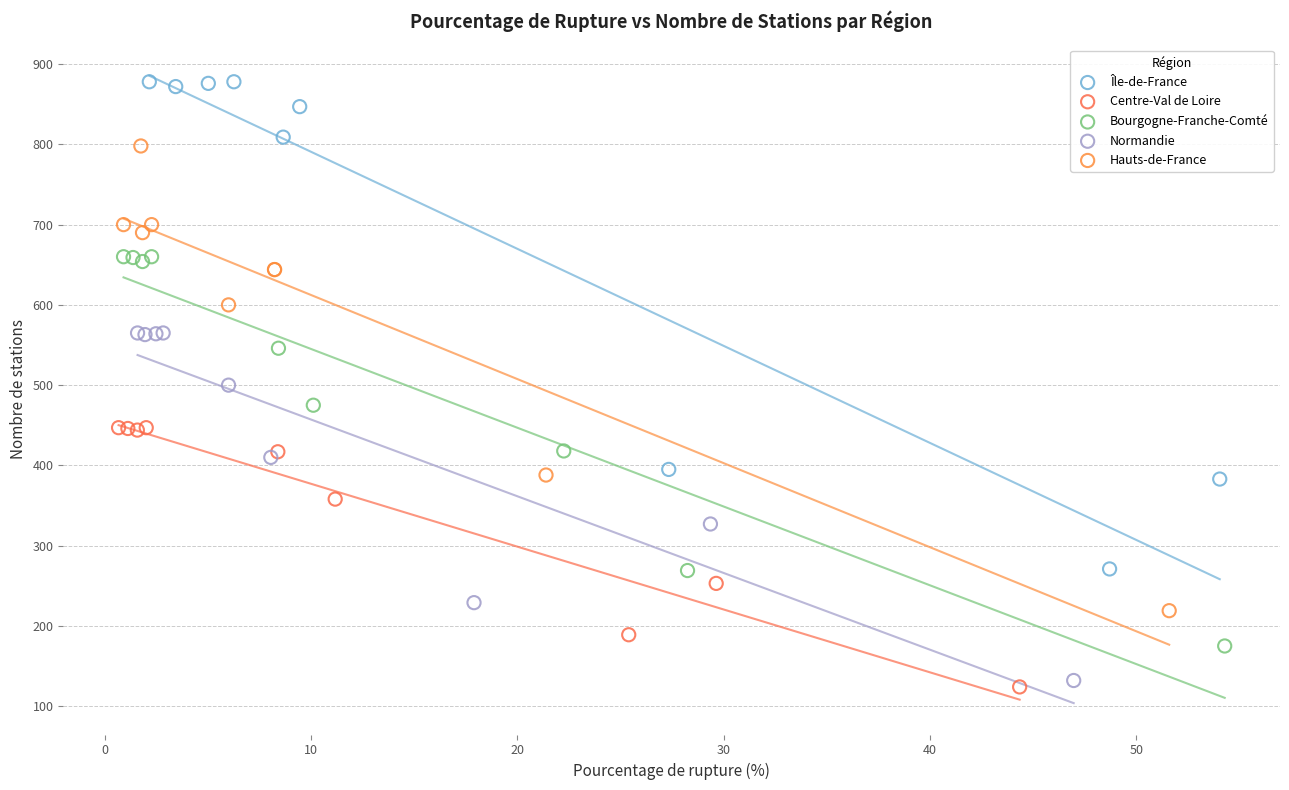

Which series reaches the maximum Y coordinate?

Île-de-France